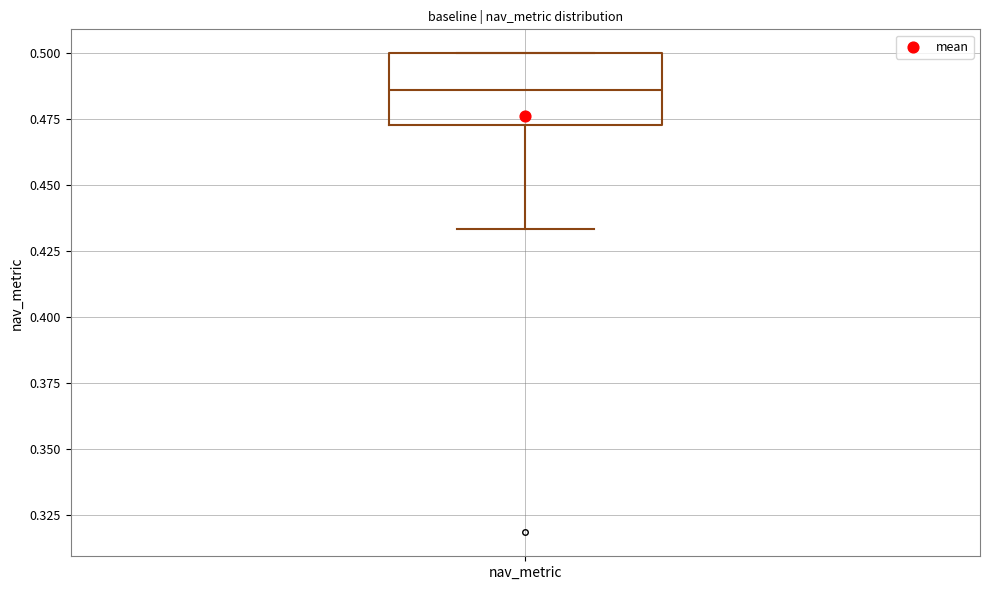

Where is the lower edge of the box for nav_metric on the y-axis? The values are not printed on the chart, so give them approximately, as read against the axis.

0.475